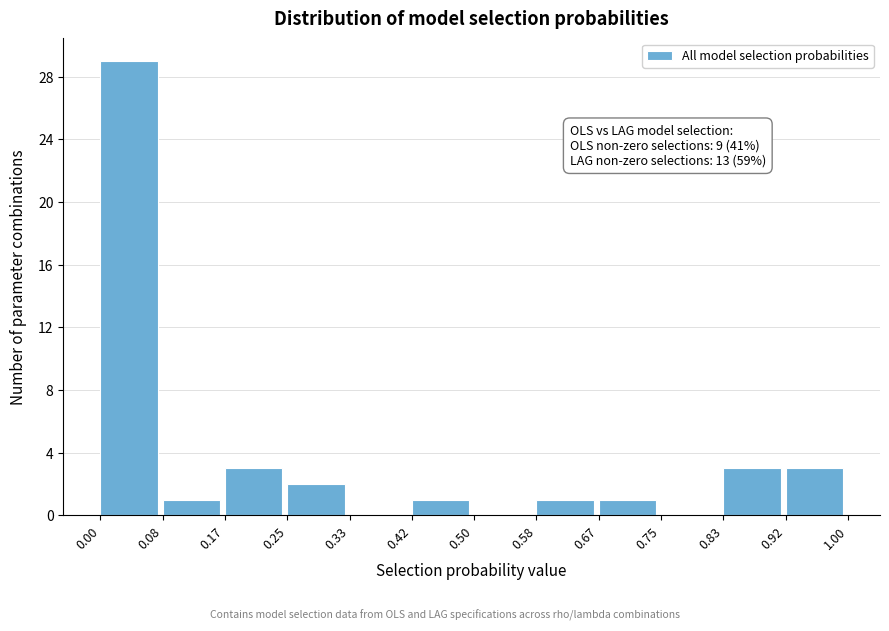

Over which range of the x-axis is the bar tallest?

0.00 to 0.08